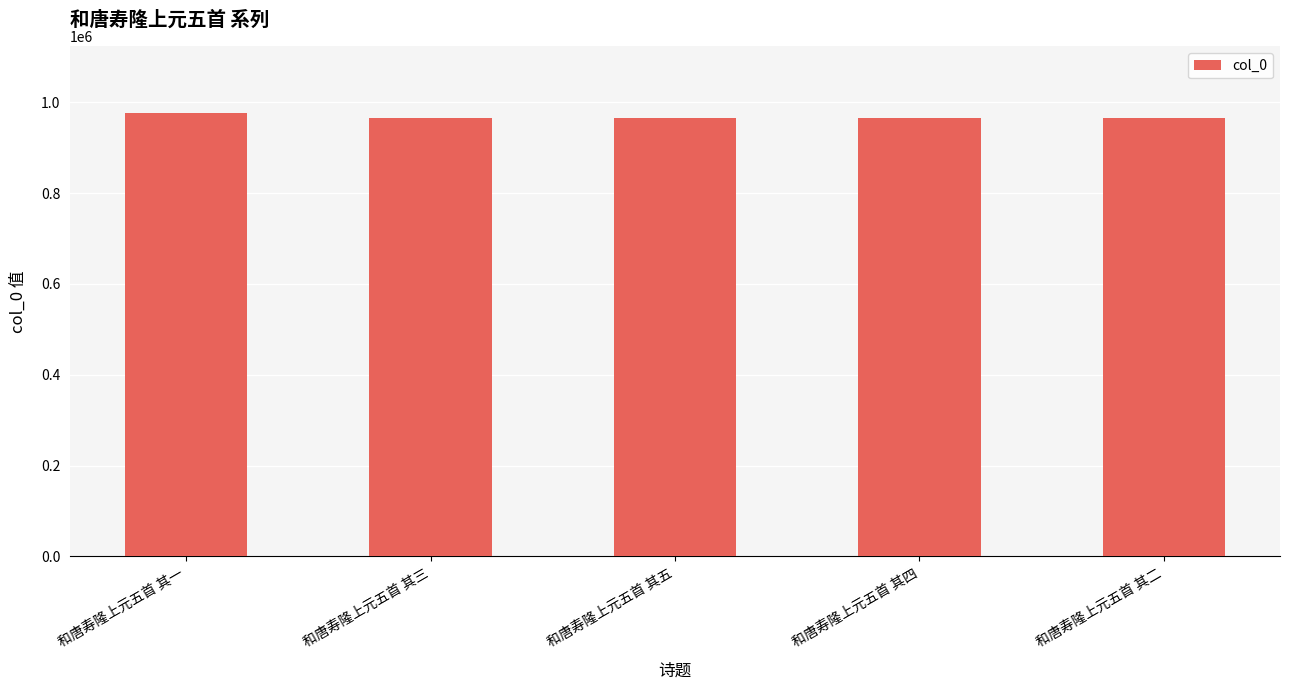

What is the difference between the values at 和唐寿隆上元五首 其四 and 和唐寿隆上元五首 其二?

2